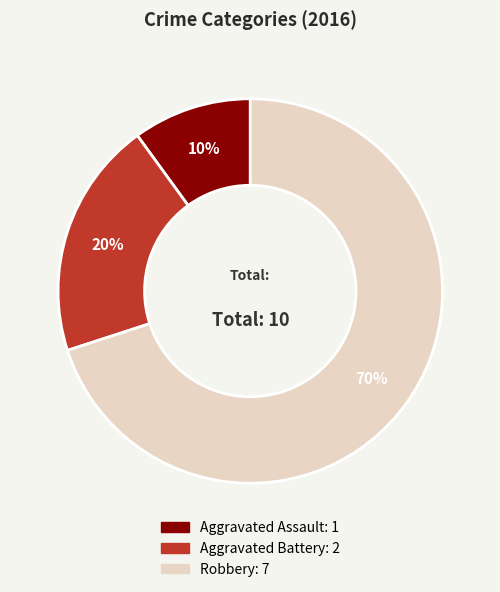

How many segments does this pie chart have?

3